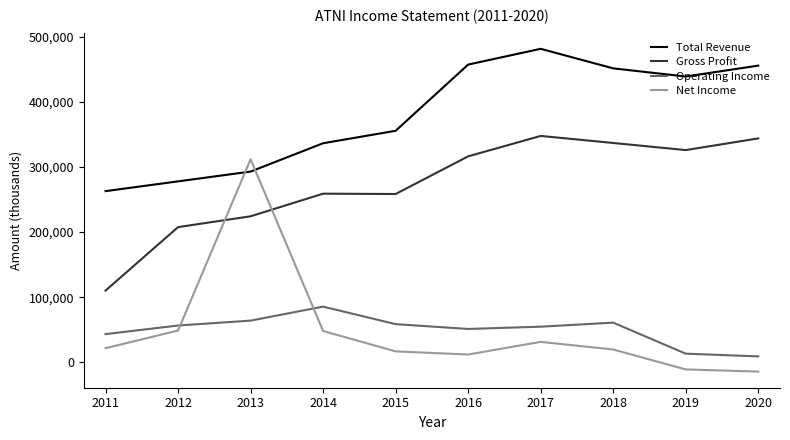

At how many categories does at least one series exceed 174494?

10